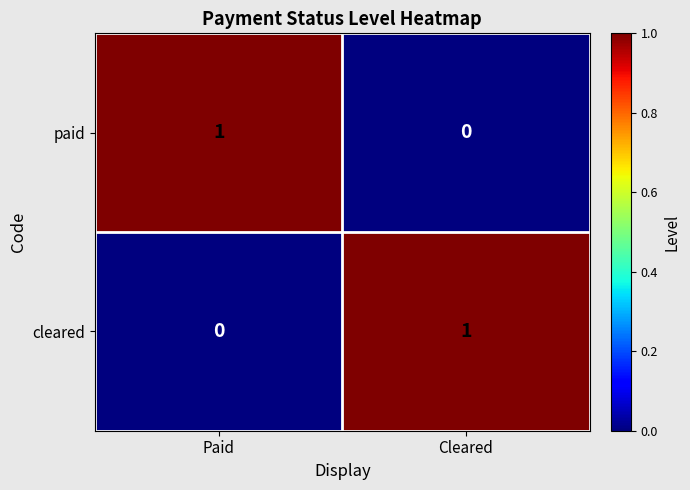

At which label is paid closest to 0?

Cleared